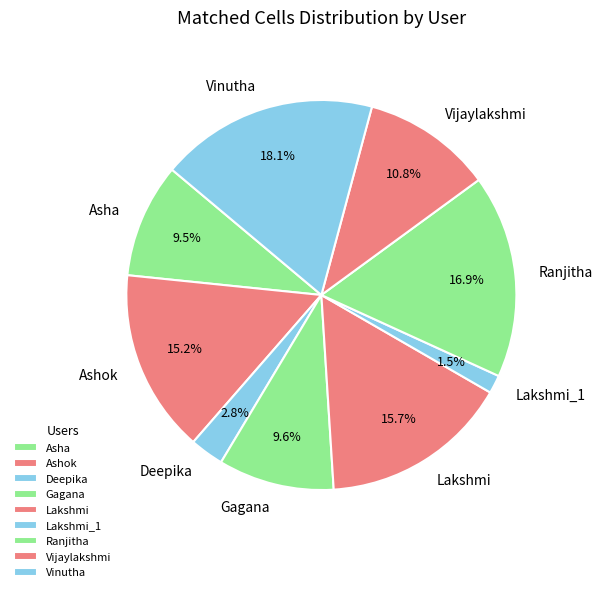

To the nearest percent, what is the combined percentage of Ranjitha and Ashok?

32%